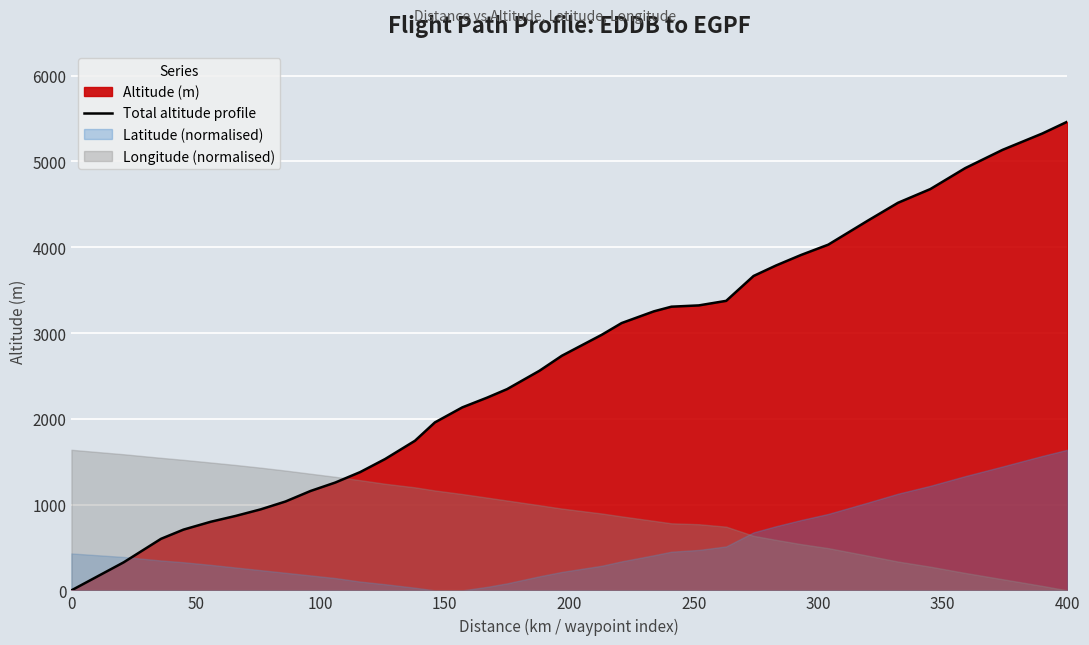

How many data points are less than 2735?

18